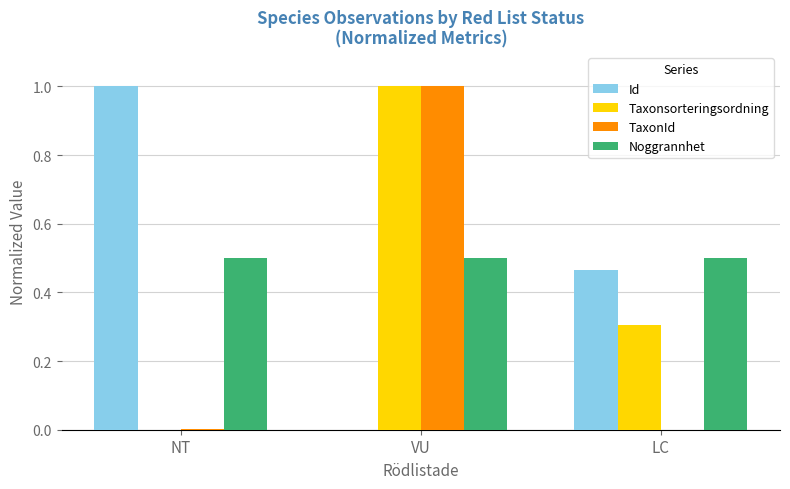

What is the sum of all Taxonsorteringsordning values?

1.3